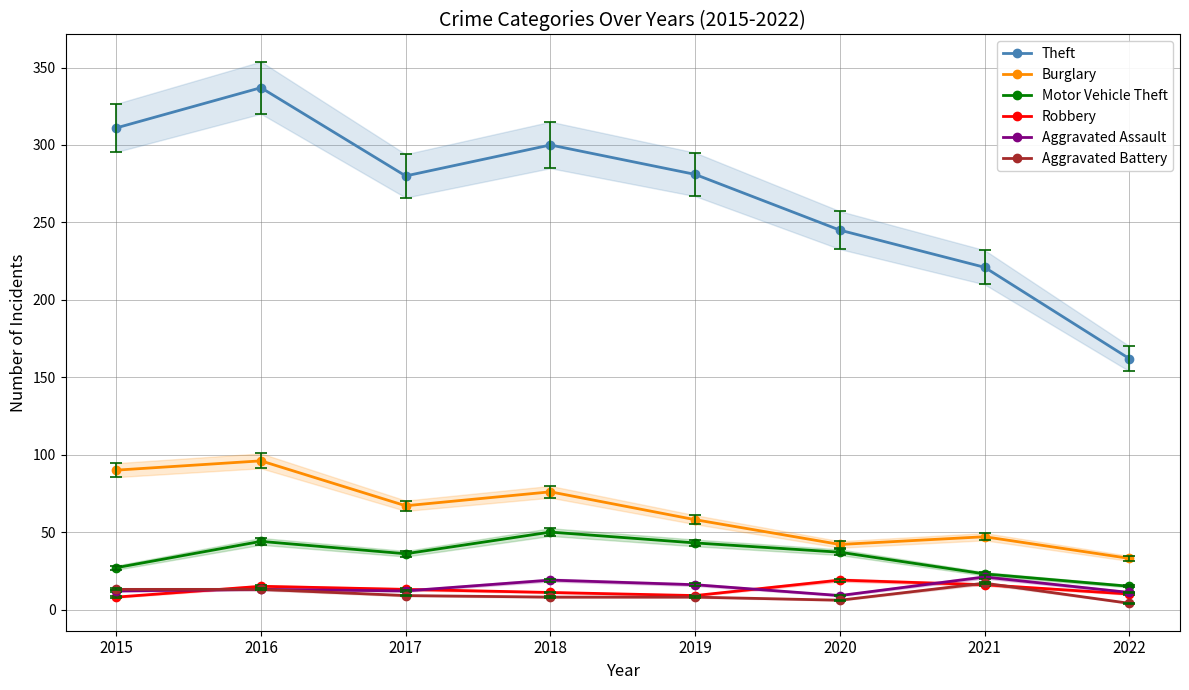

True or false: Robbery and Motor Vehicle Theft intersect in this chart.

False